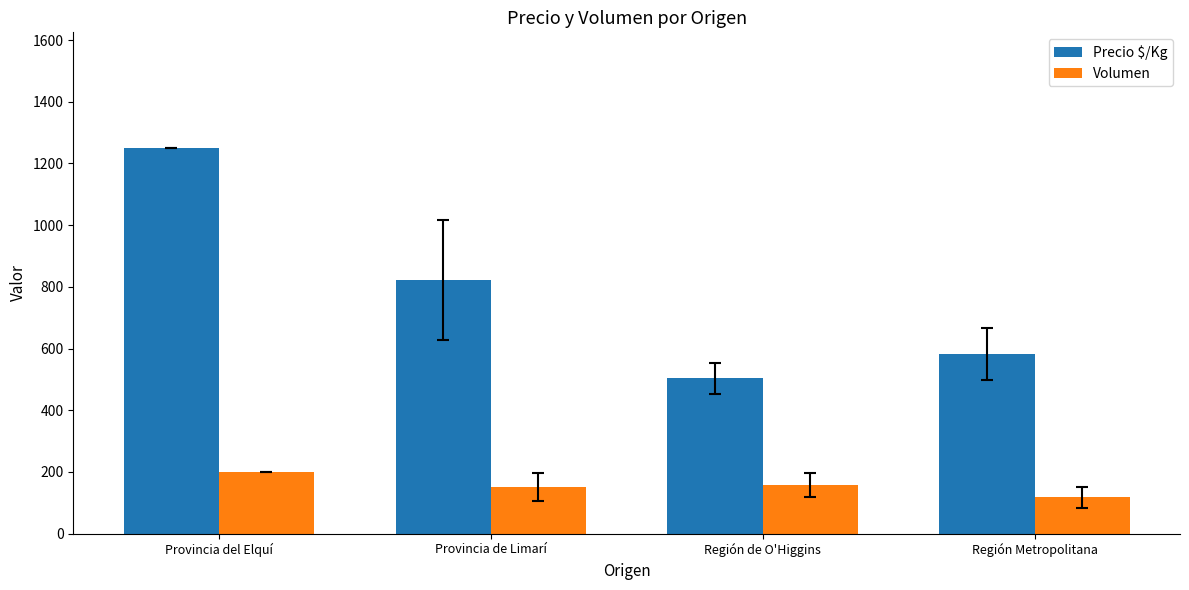

At Provincia de Limarí, list the series in order from largest to smallest.

Precio $/Kg, Volumen